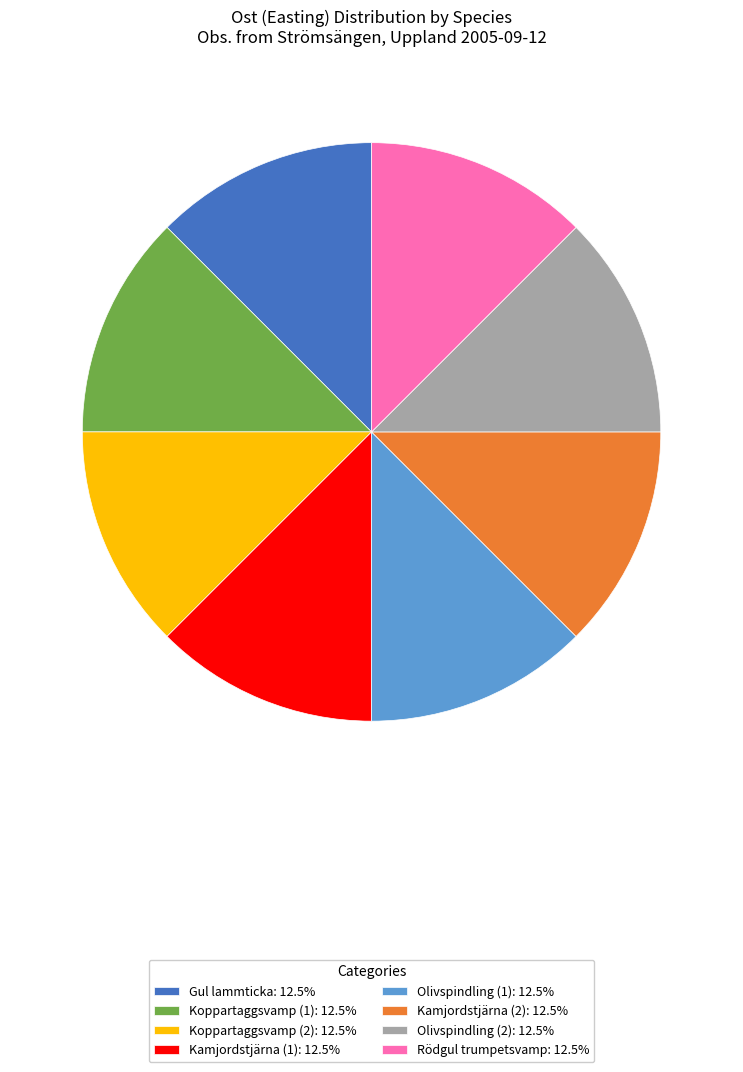

Is there any slice that represents more than half of the pie?

No